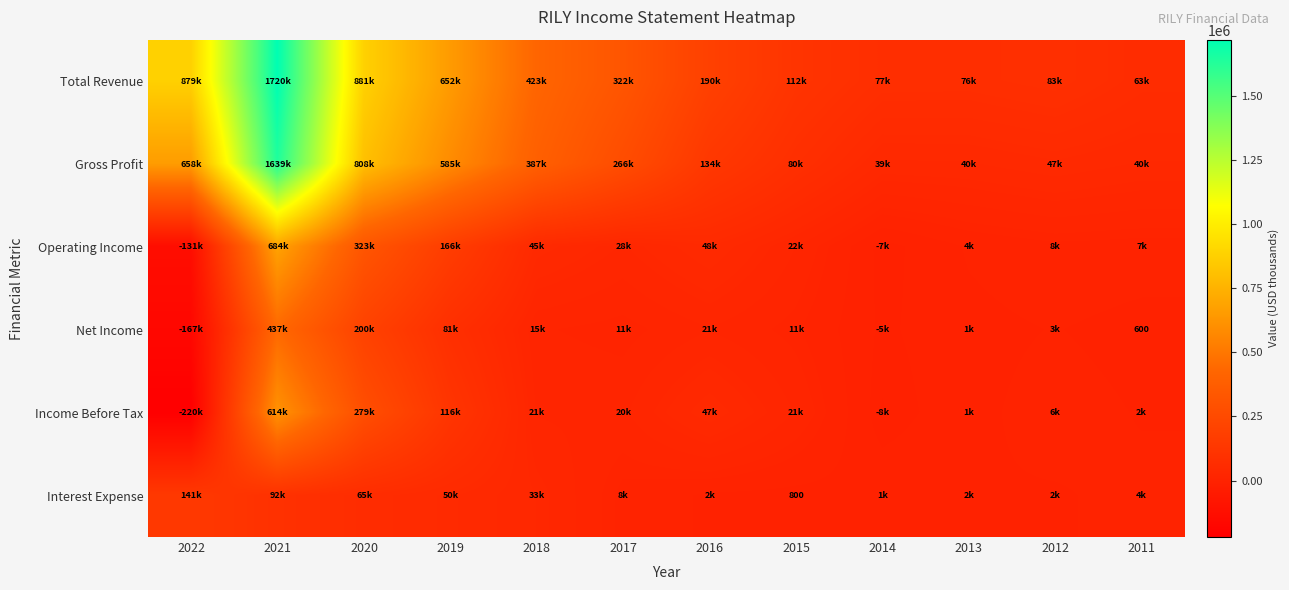

At how many categories does at least one series exceed 650295?

4